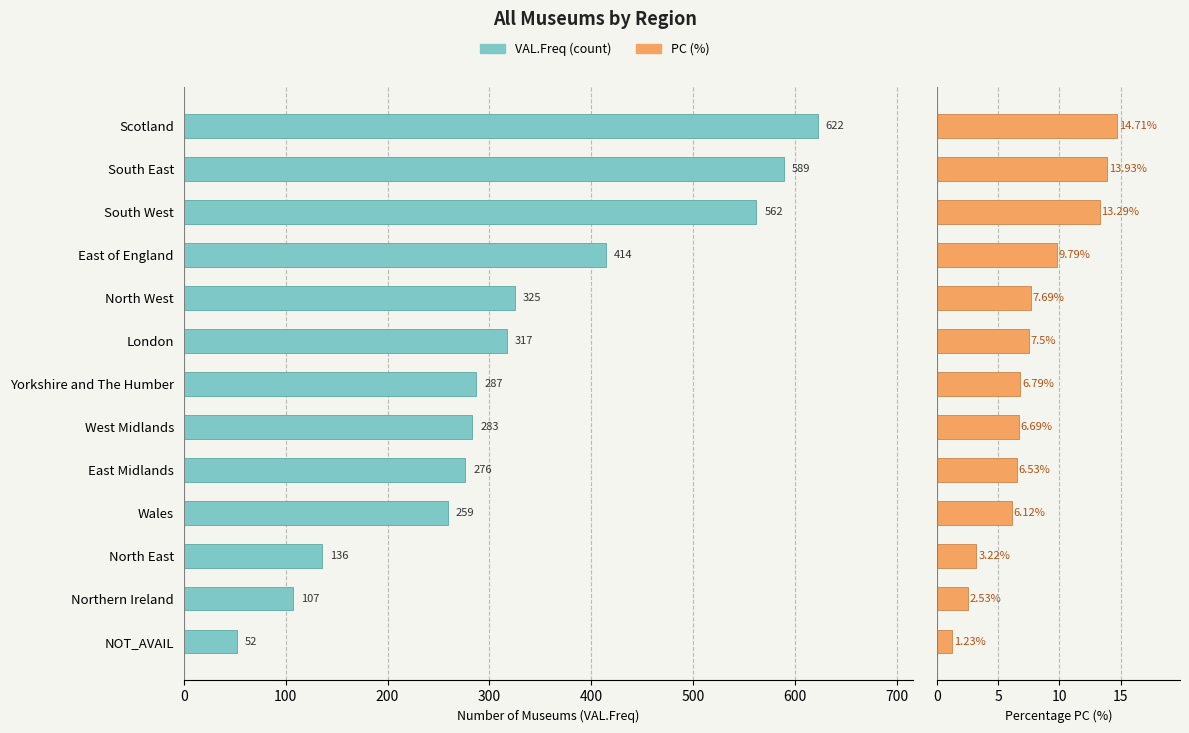

How many bars are there in each group?

2